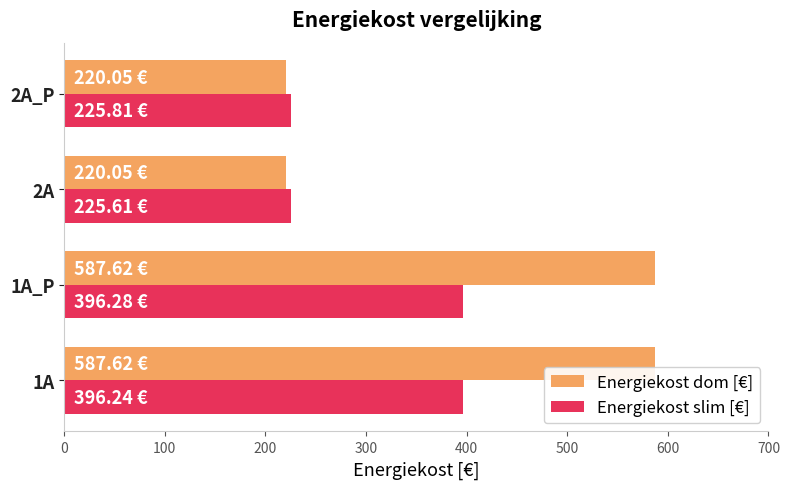

What is the spread (max minus min) of values at 1A?

191.4